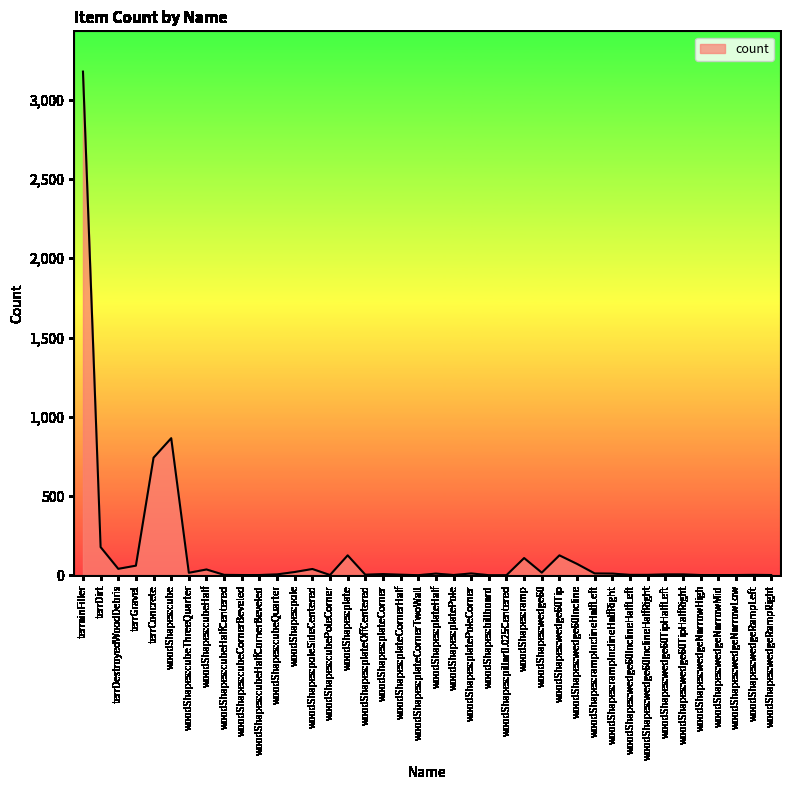

What is the greatest value displayed?

3177